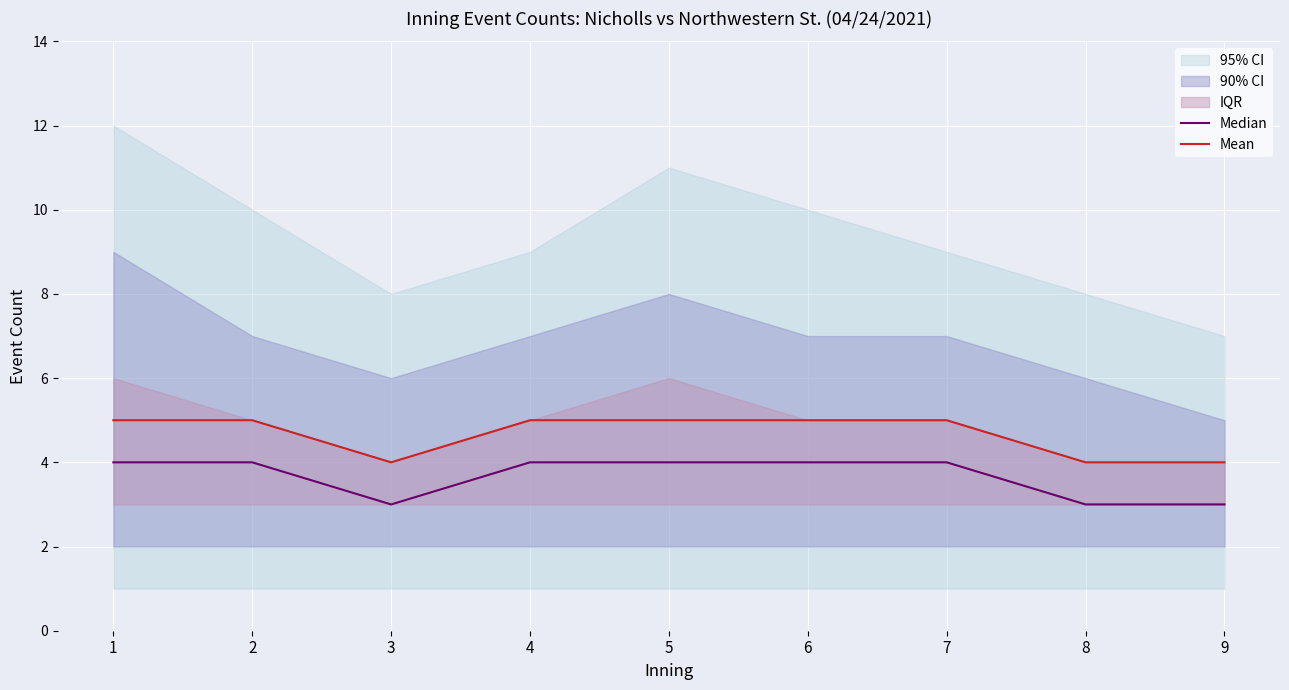

Reading left to right, list all the values displayed in this chart.

Median: 1=4	2=4	3=3	4=4	5=4	6=4	7=4	8=3	9=3
Mean: 1=5	2=5	3=4	4=5	5=5	6=5	7=5	8=4	9=4